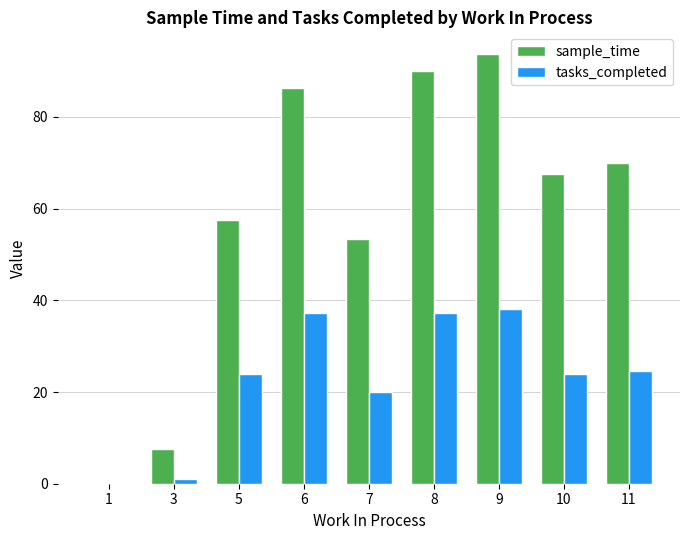

What is the sum of the sample_time values at 8 and 9?

183.8